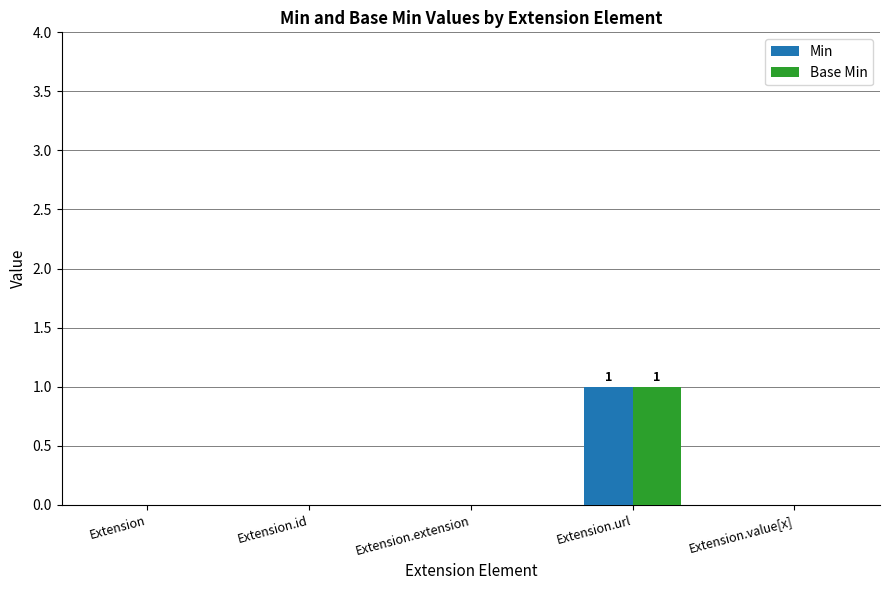

The value of Base Min at Extension.value[x] is 1. True or false?

False